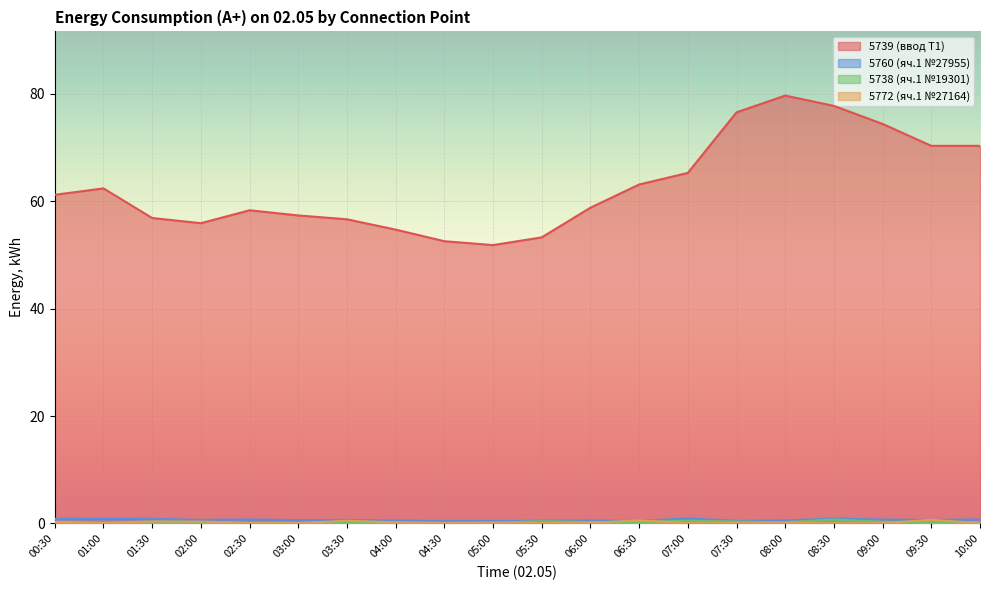

Does the chart display data point markers on the line(s)?

No